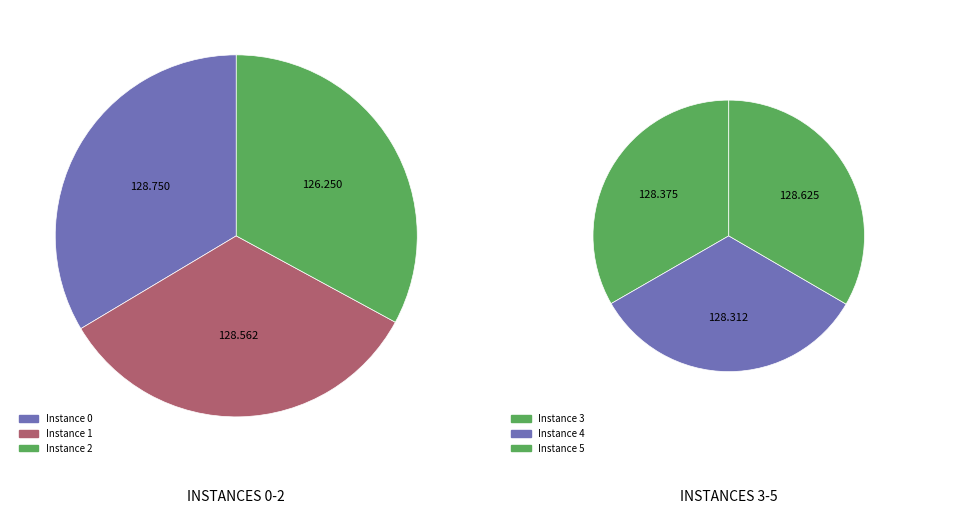

Combined, do 2 and 0 account for over 50%?

No